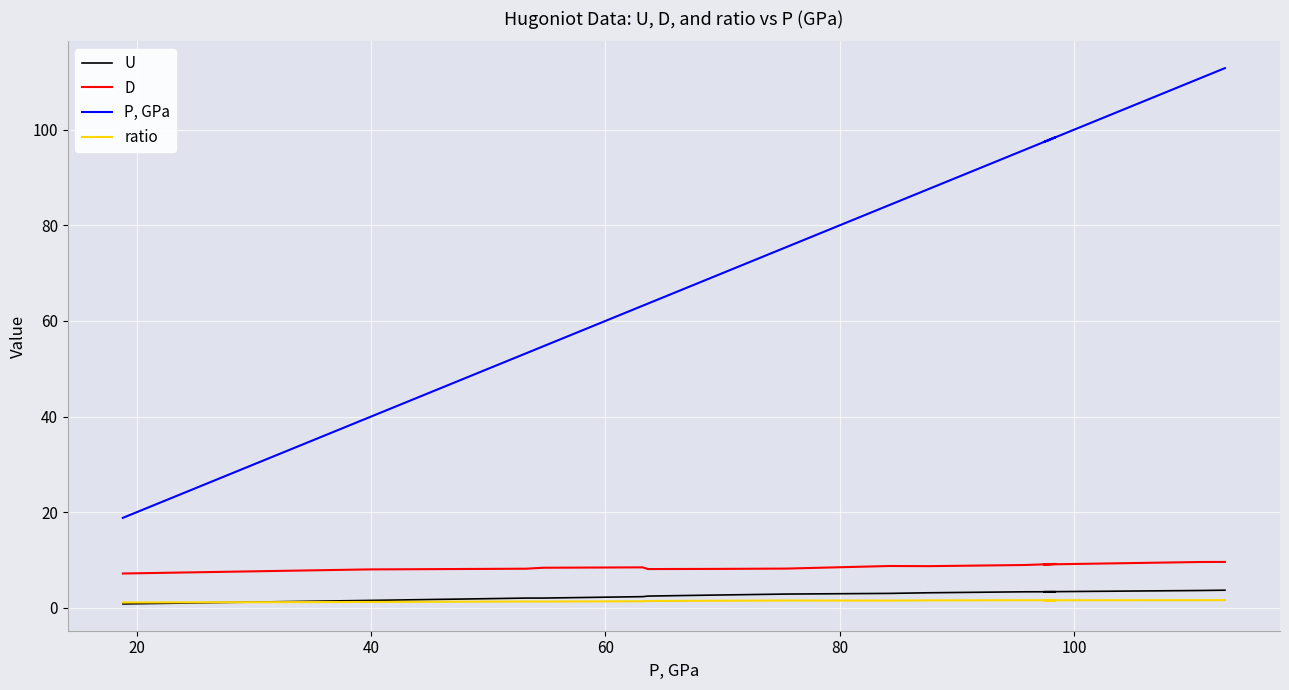

True or false: P, GPa and D cross at least once.

False